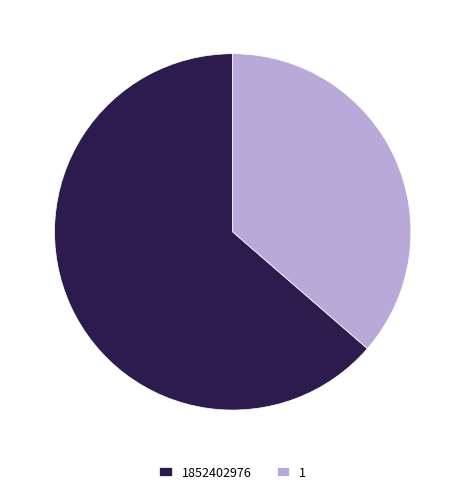

Does 1 account for over 50% of the chart?

No